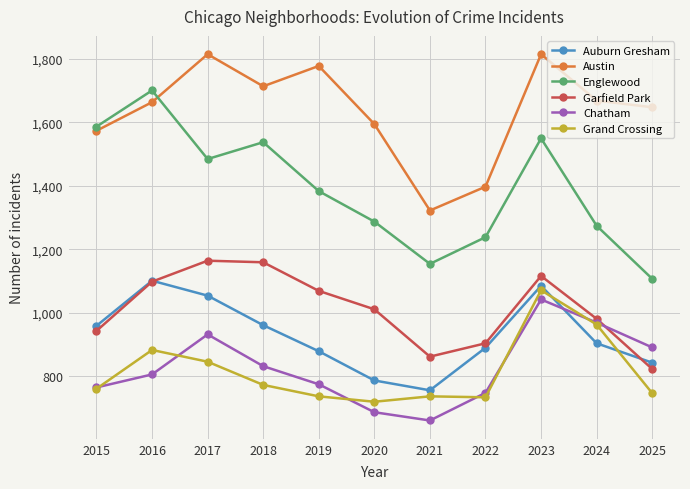

At which label does Auburn Gresham reach its peak?

2016